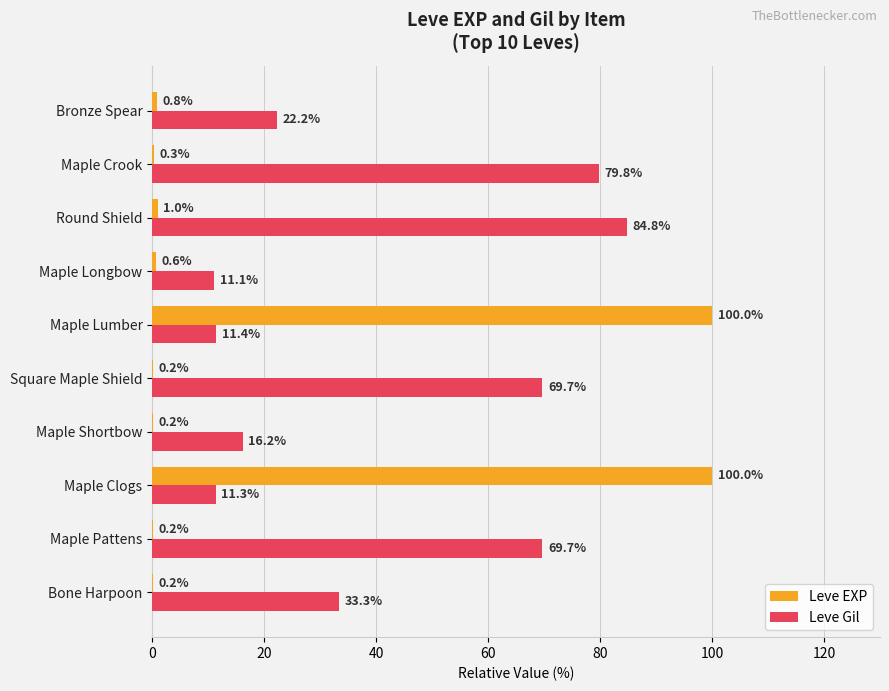

At which label is Leve Gil closest to 47?

Bone Harpoon